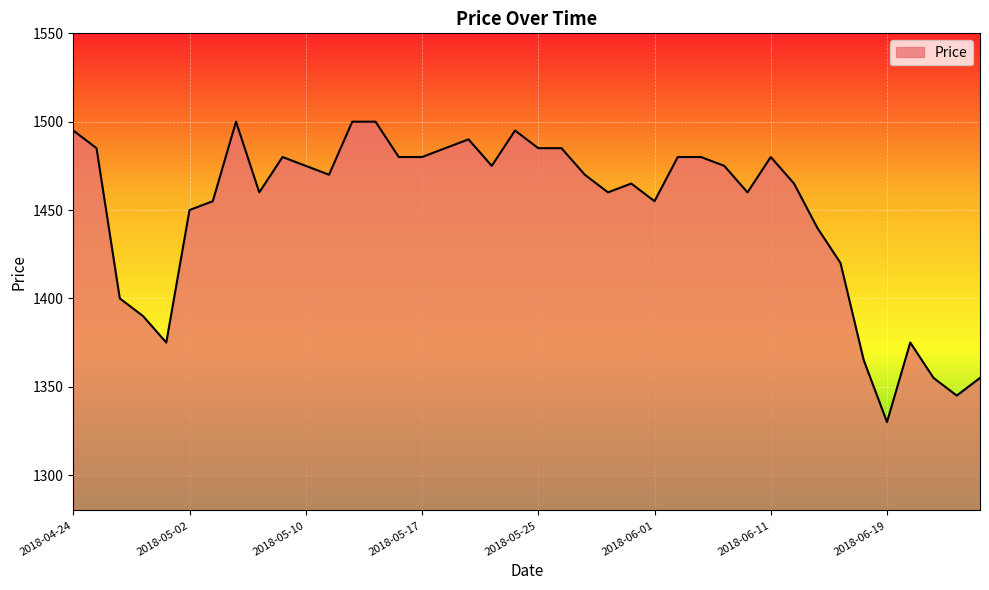

What is the difference between the maximum and minimum values?

170